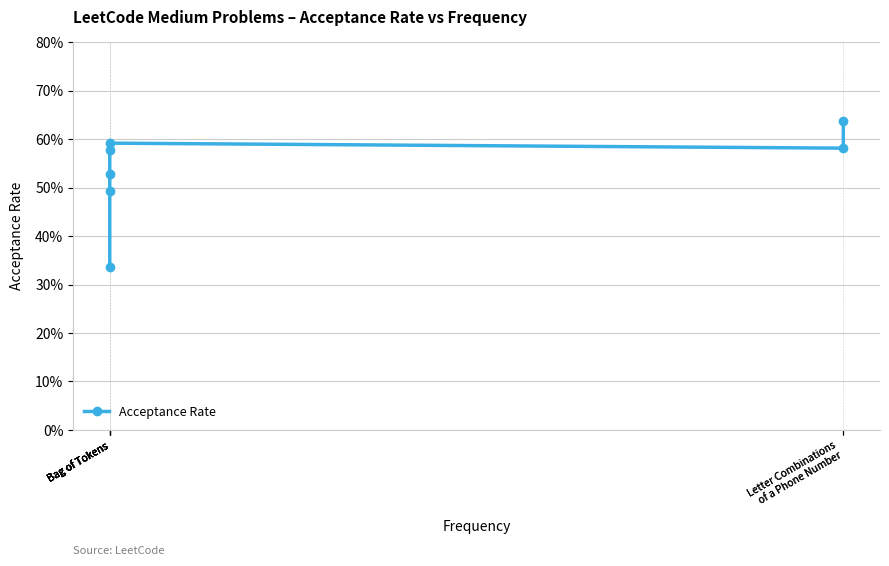

Rank the categories by value from lowest to highest.

Bag of Tokens, Bag of Tokens, Bag of Tokens, Bag of Tokens, Letter Combinations
of a Phone Number, Bag of Tokens, Letter Combinations
of a Phone Number